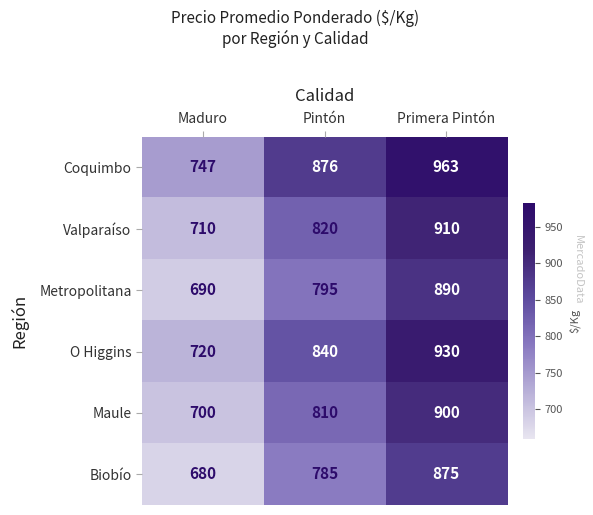

Is it true that Coquimbo equals 963 at Primera Pintón?

True